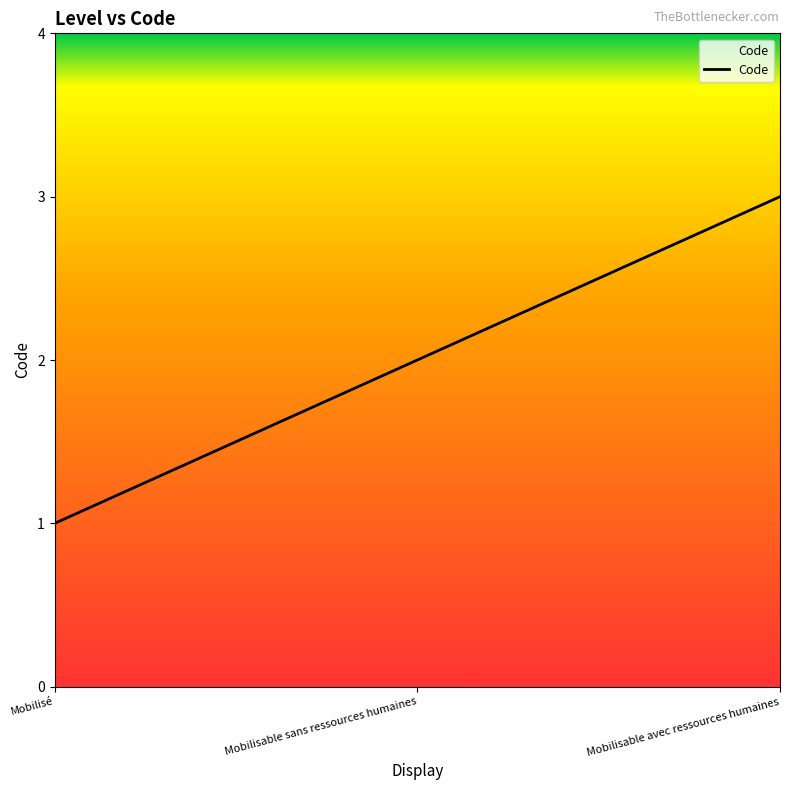

What value does the data have at Mobilisé?

1